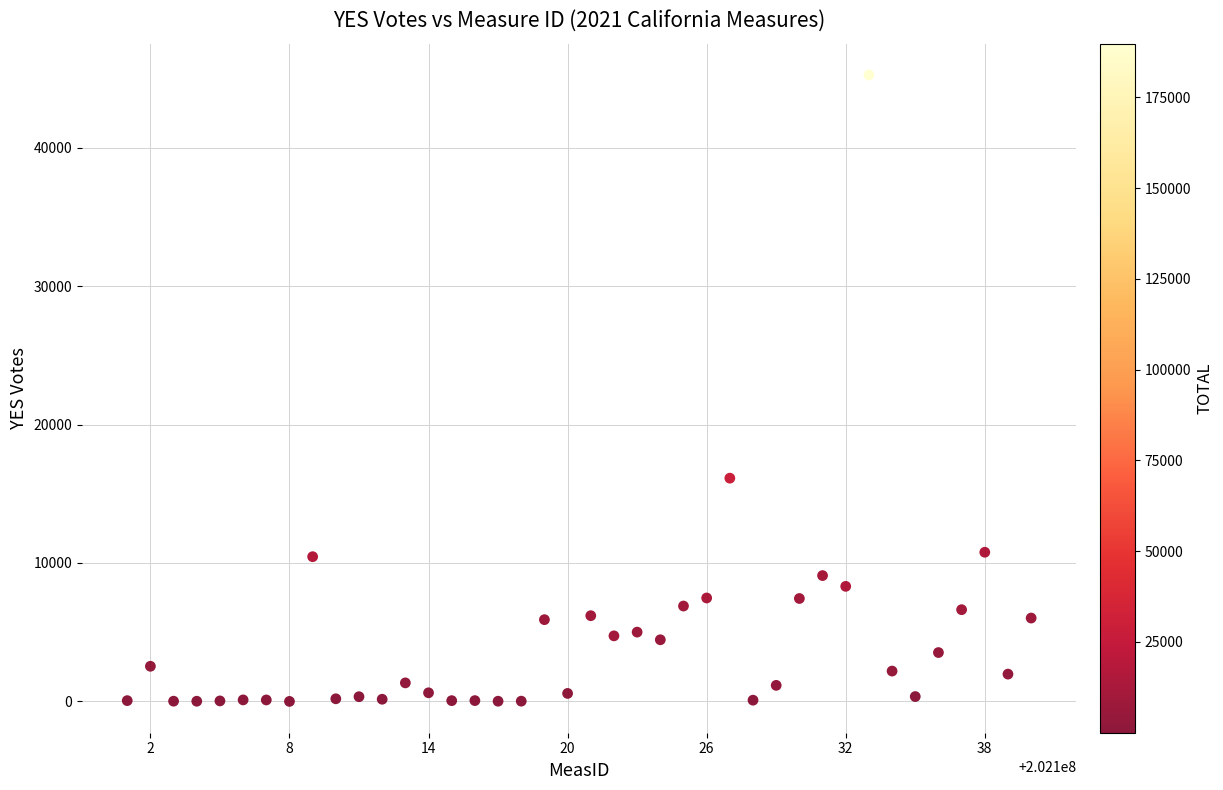

What is the range of Y values (max minus min)?

45248